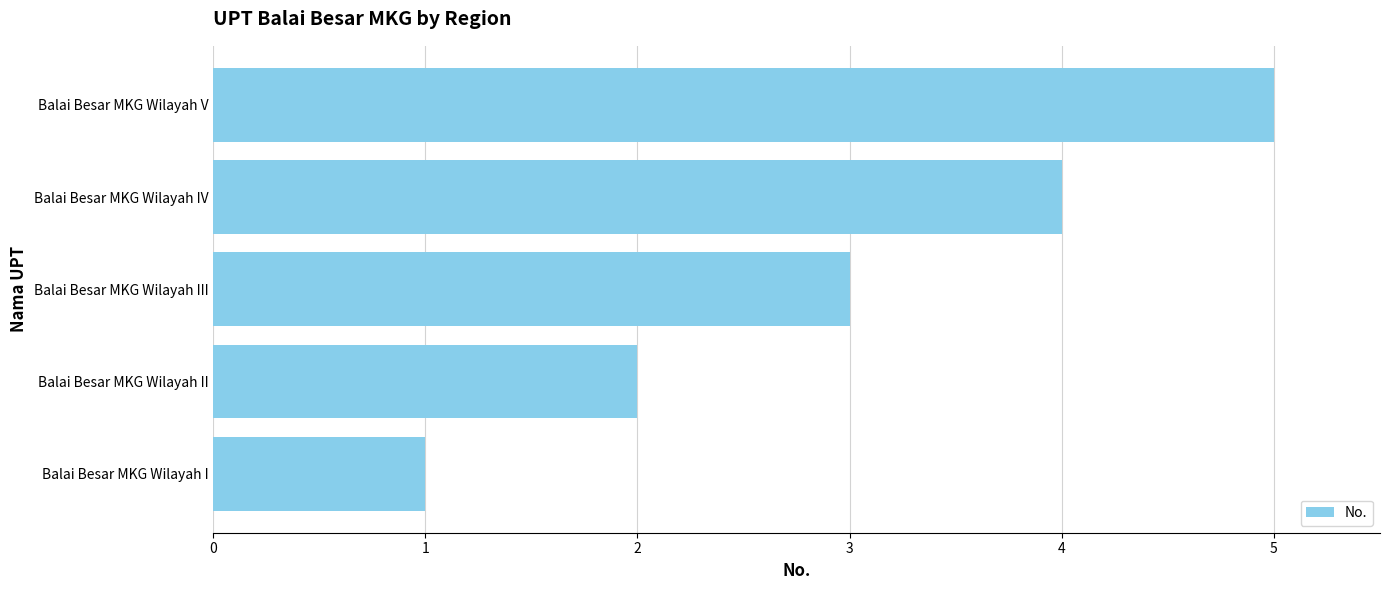

True or false: the data shows 1 at Balai Besar MKG Wilayah IV.

False